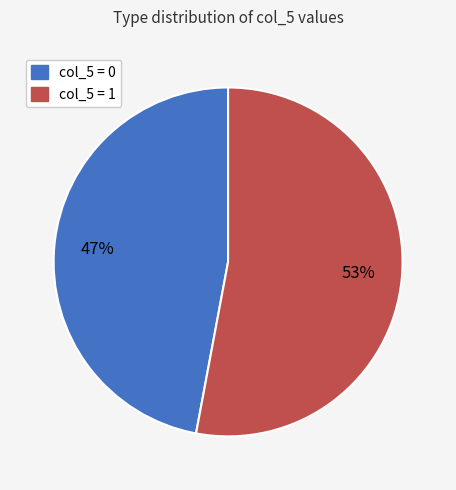

To the nearest percent, what is the difference between the largest and smallest slice percentages?

6%